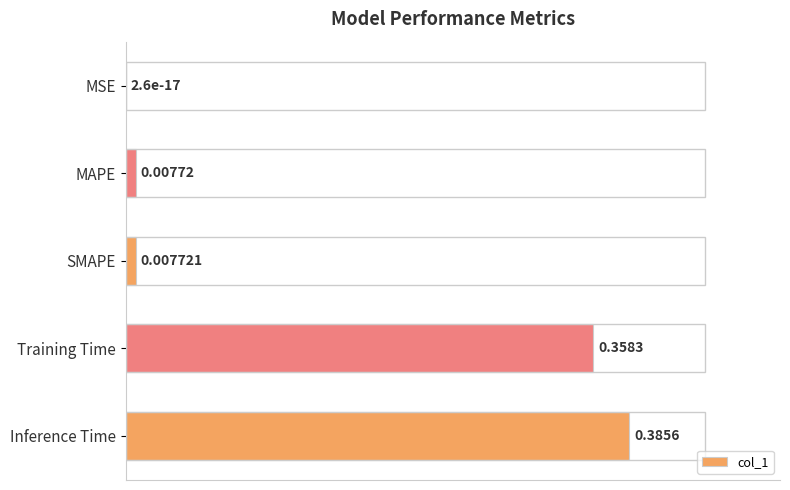

Does the chart contain stacked bars?

No